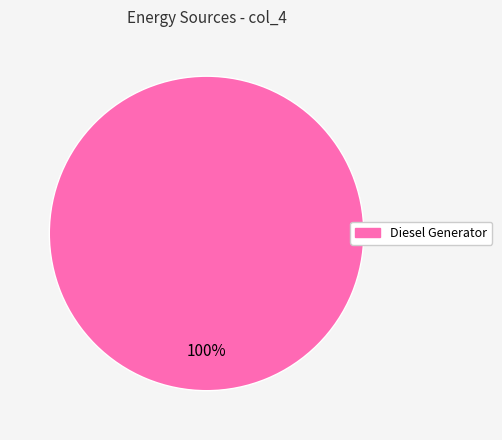

Is there any slice that represents more than half of the pie?

Yes